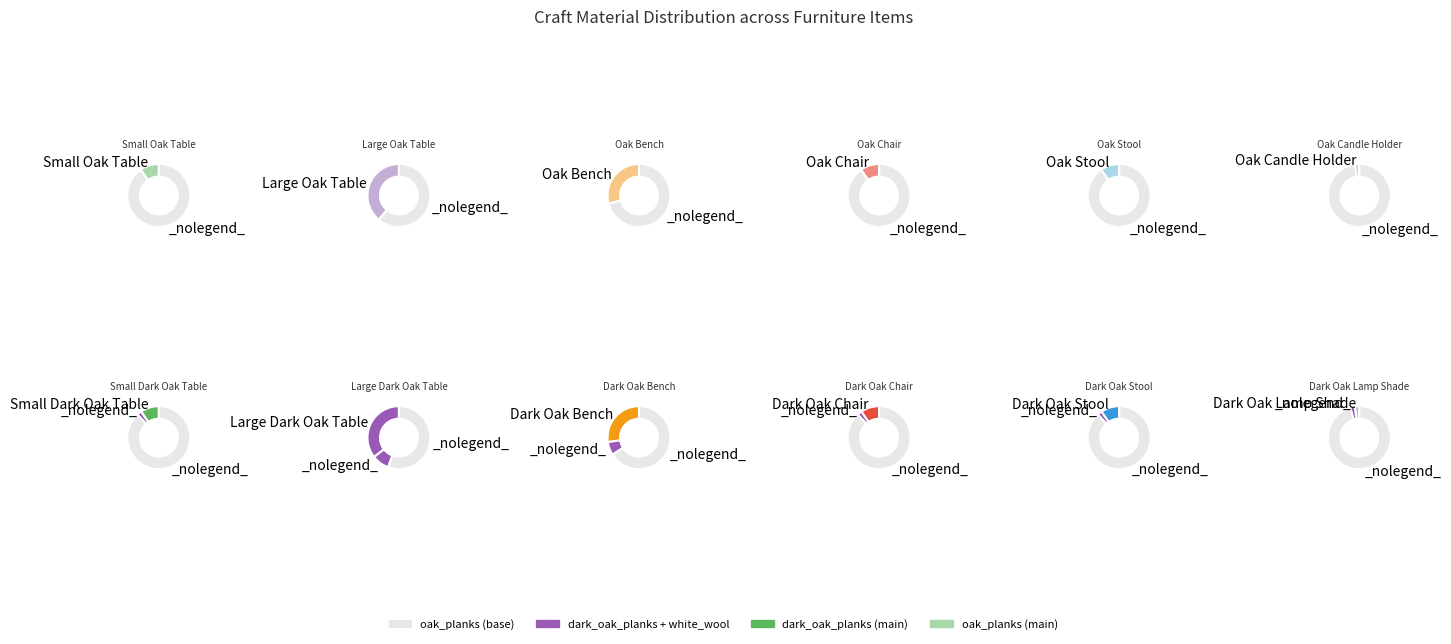

Do Oak Chair and Oak Candle Holder together represent more than half of the pie?

No